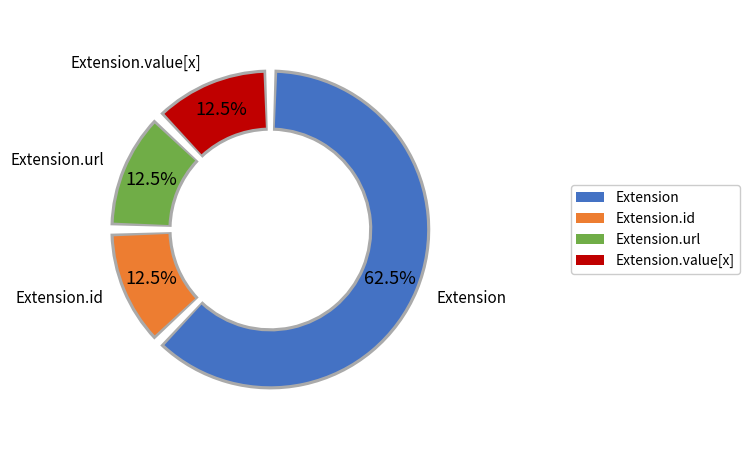

Is it true that Extension.id is 1% of the pie?

False